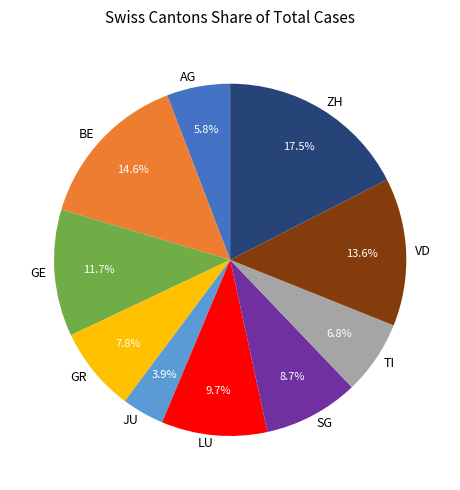

How many slices are in this pie chart?

10